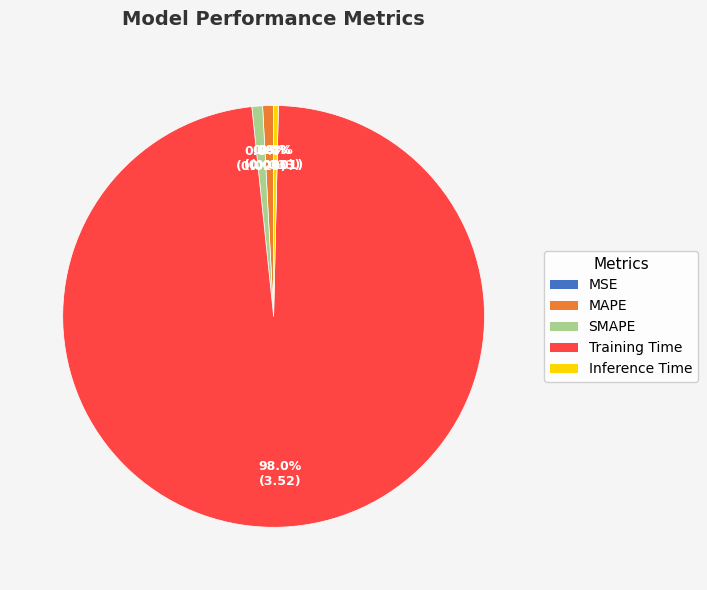

What is the largest slice in the pie chart?

Training Time